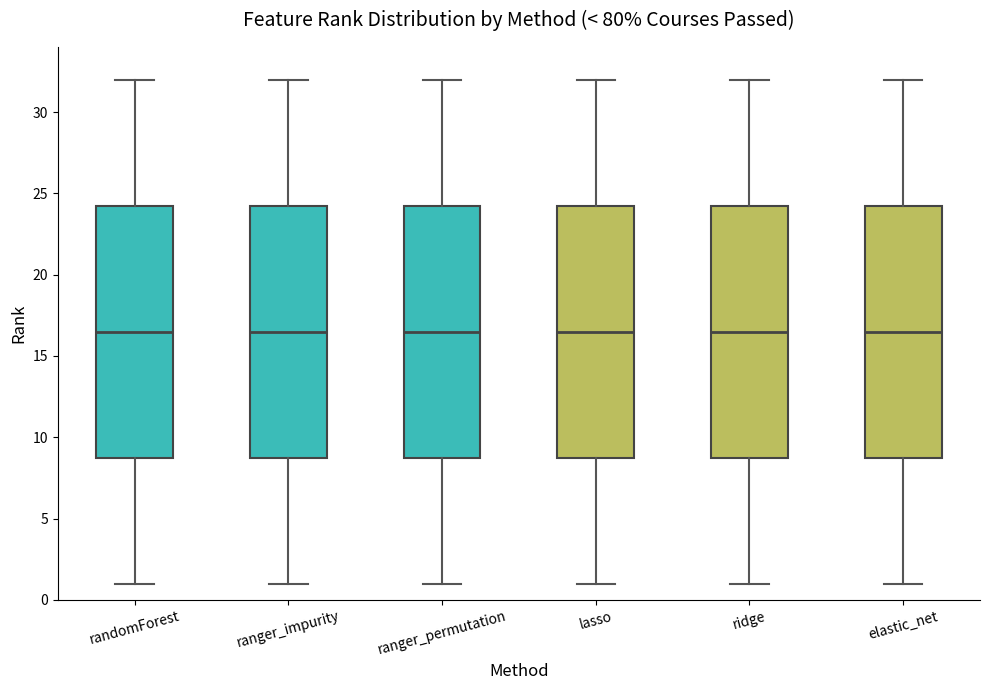

Reading left to right, transcribe this box plot: for each box, give where its median line is, the range the box spans, and where its two whiskers end, as read against the y-axis. The values are not printed on the chart, so give them approximately, as read against the axis.

randomForest: median 16.5, box 9.0 to 24.5, whiskers 1.0 to 32.0
ranger_impurity: median 16.5, box 9.0 to 24.5, whiskers 1.0 to 32.0
ranger_permutation: median 16.5, box 9.0 to 24.5, whiskers 1.0 to 32.0
lasso: median 16.5, box 9.0 to 24.5, whiskers 1.0 to 32.0
ridge: median 16.5, box 9.0 to 24.5, whiskers 1.0 to 32.0
elastic_net: median 16.5, box 9.0 to 24.5, whiskers 1.0 to 32.0